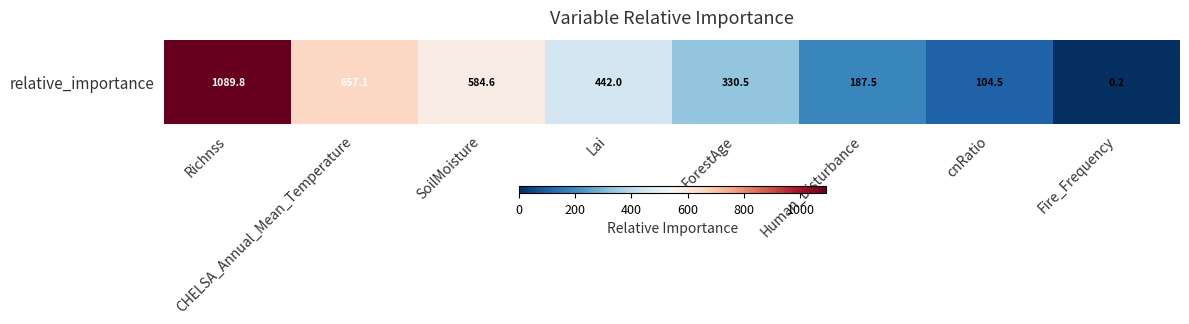

What is the average value?

424.5